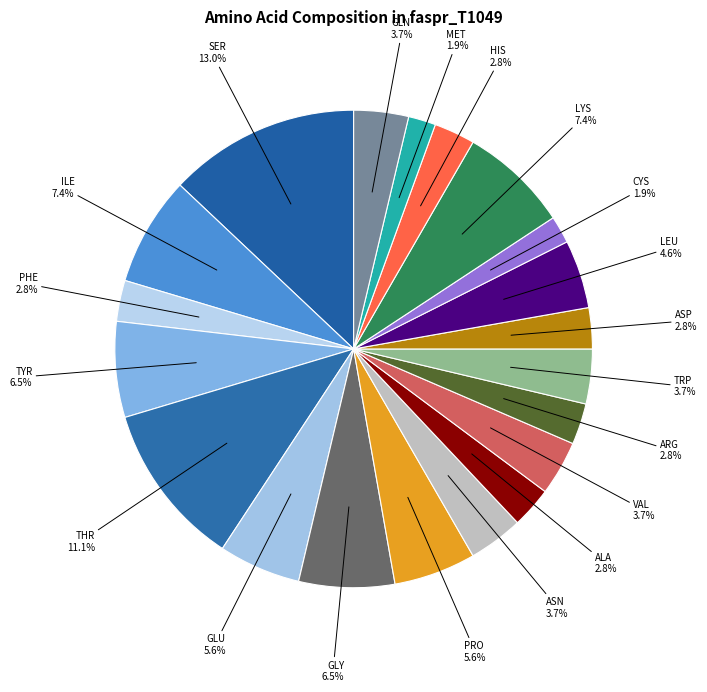

How many slices are in this pie chart?

20